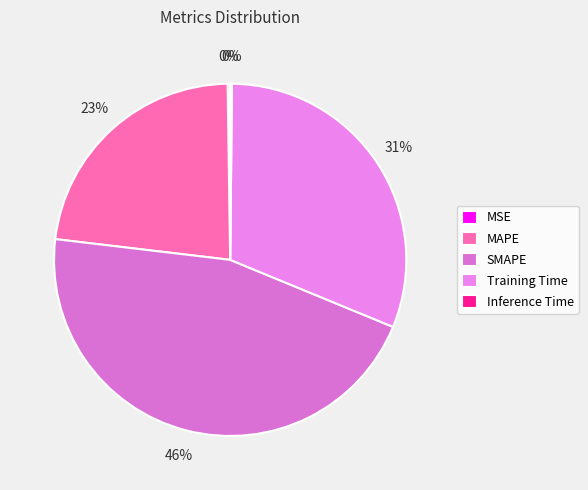

Rank the categories by value from highest to lowest.

SMAPE, Training Time, MAPE, MSE, Inference Time